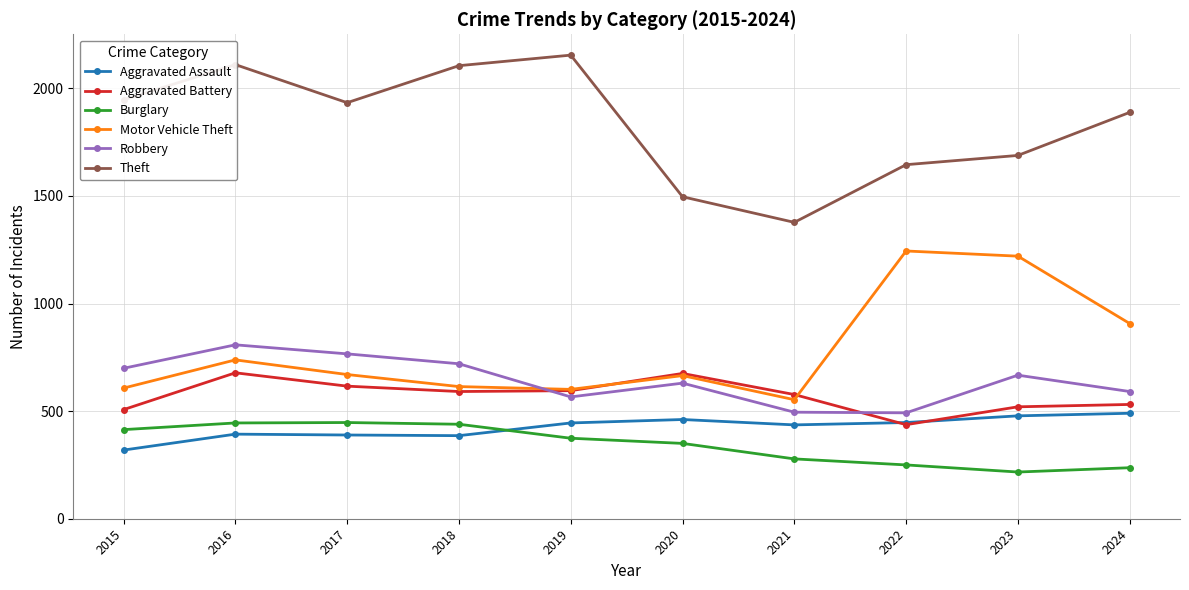

At how many categories does at least one series exceed 836?

10